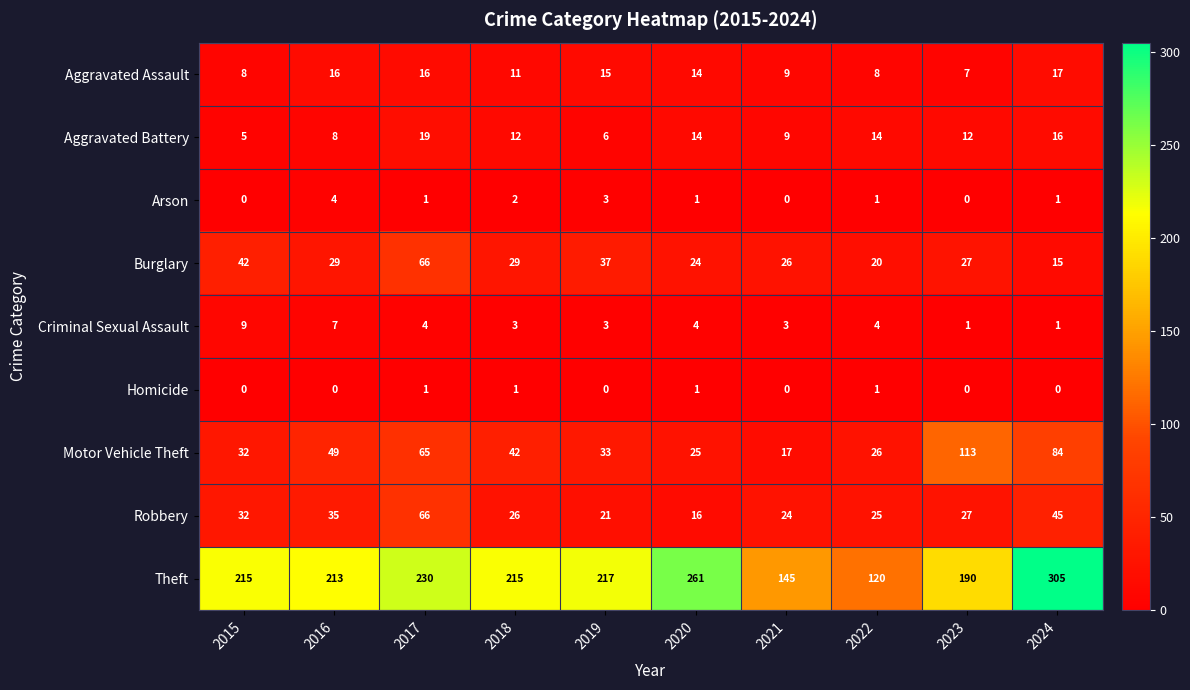

What is the average value of the Aggravated Battery series?

12